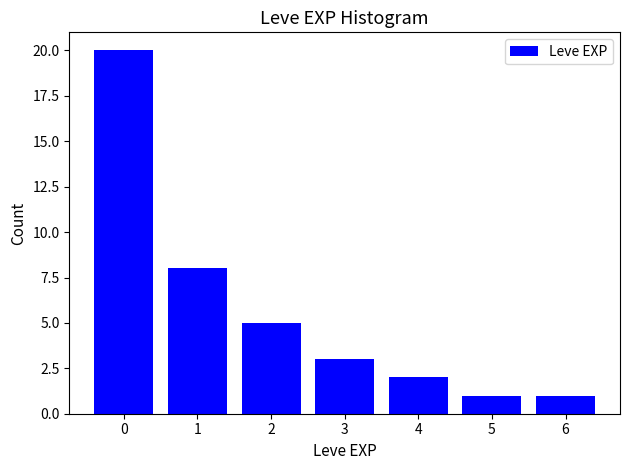

Reading right to left, list all the values displayed in this chart.

1	1	2	3	5	8	20